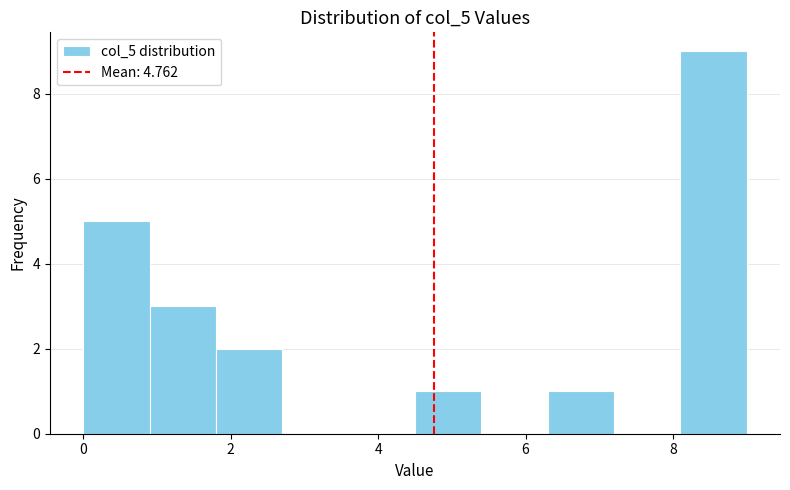

Over which range of the x-axis is the bar tallest?

8.1 to 9.0